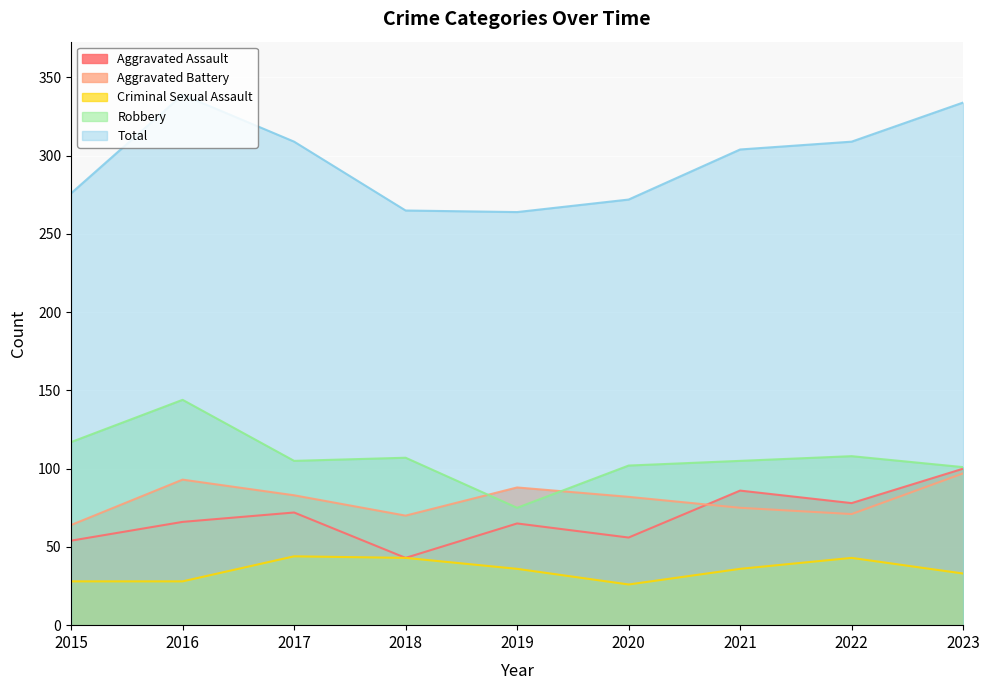

List the series in order of their peak value, highest first.

Total, Robbery, Aggravated Assault, Aggravated Battery, Criminal Sexual Assault